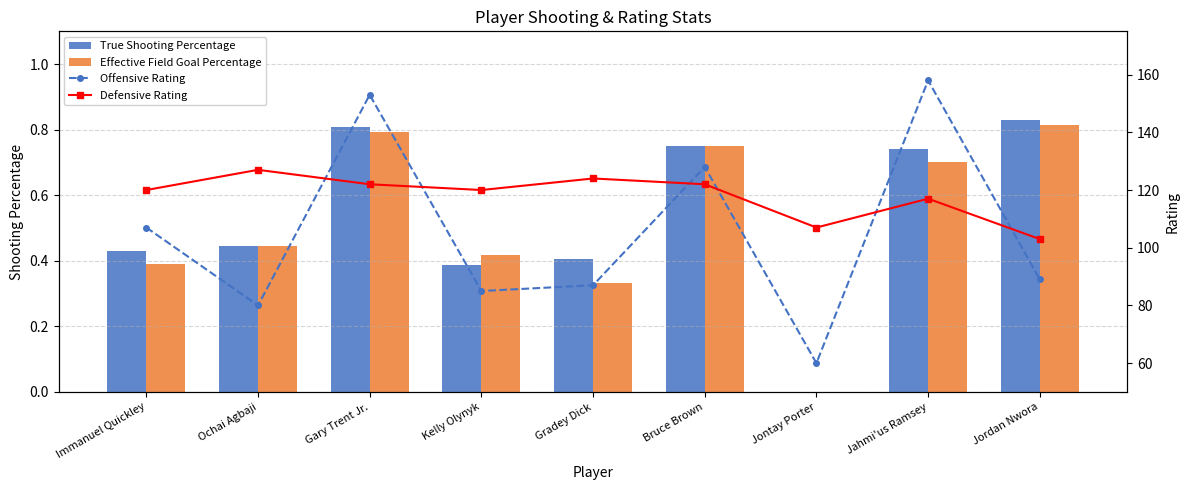

How many values in the Offensive Rating series exceed 89?

4